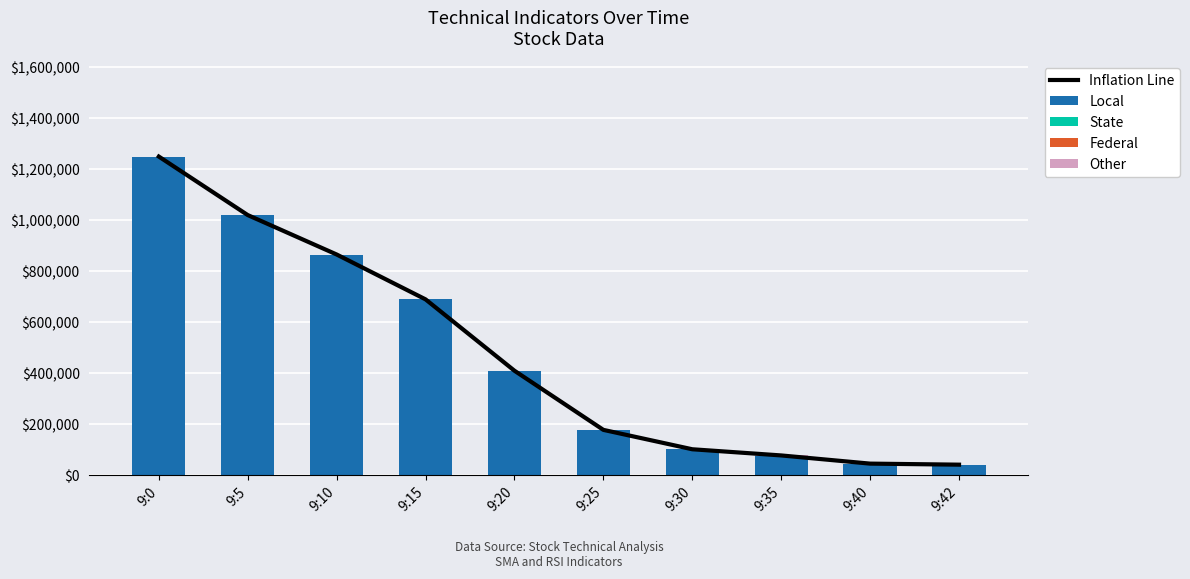

List the labels in order of Inflation Line value, largest first.

9:0, 9:5, 9:10, 9:15, 9:20, 9:25, 9:30, 9:35, 9:40, 9:42